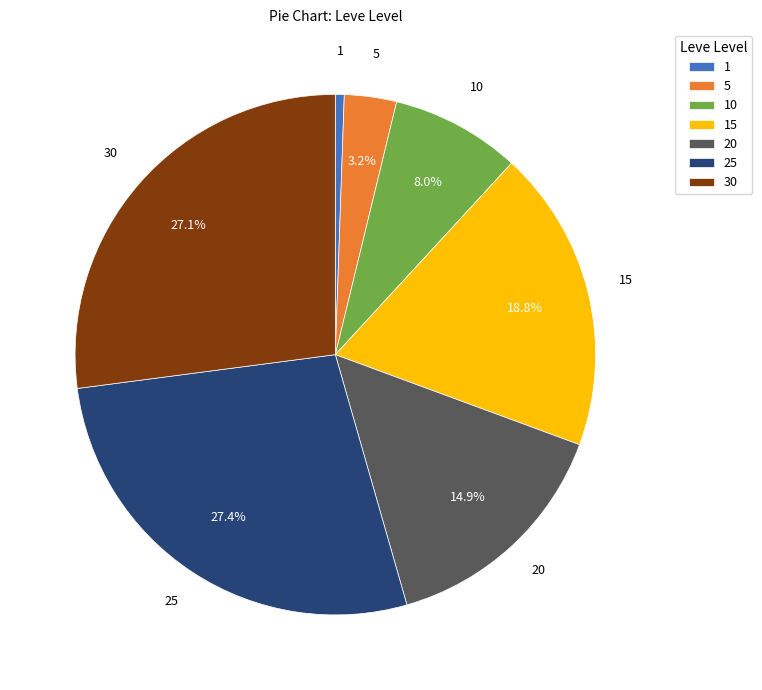

To the nearest percent, what is the difference between the largest and smallest slice percentages?

27%